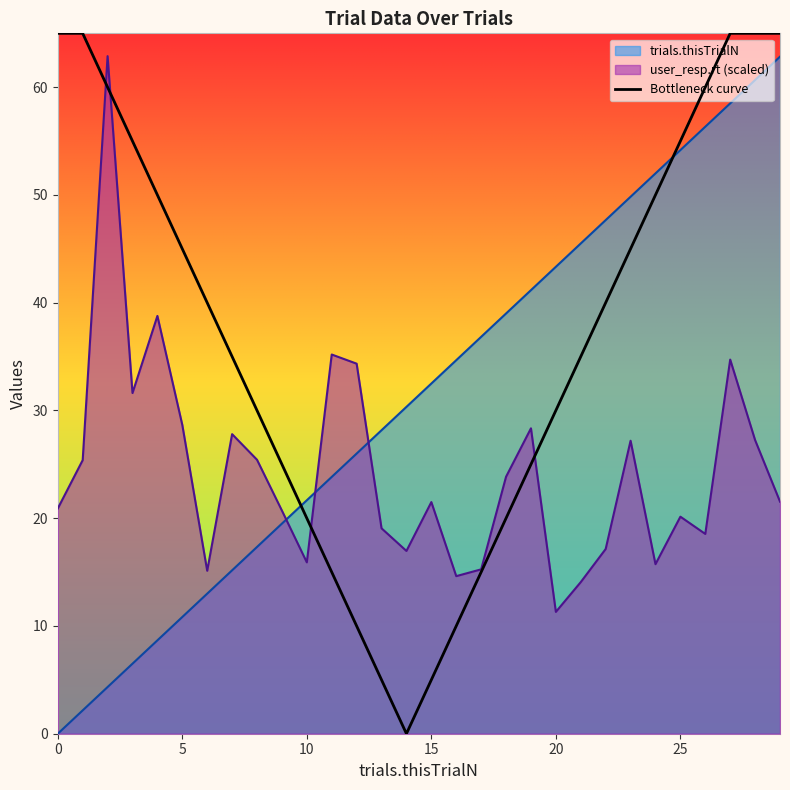

Is it true that the value at 18 is 28?

False